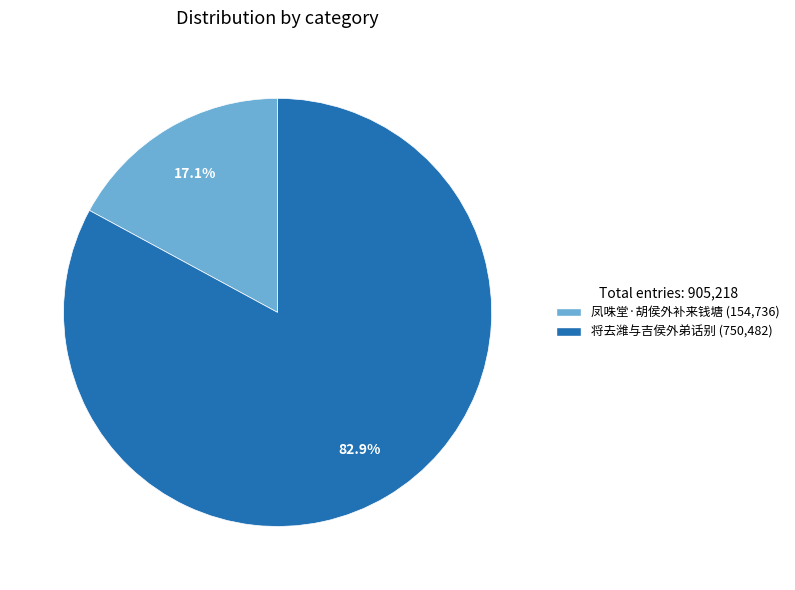

Which has a higher value, 将去潍与吉侯外弟话别 or 凤咮堂·胡侯外补来钱塘?

将去潍与吉侯外弟话别